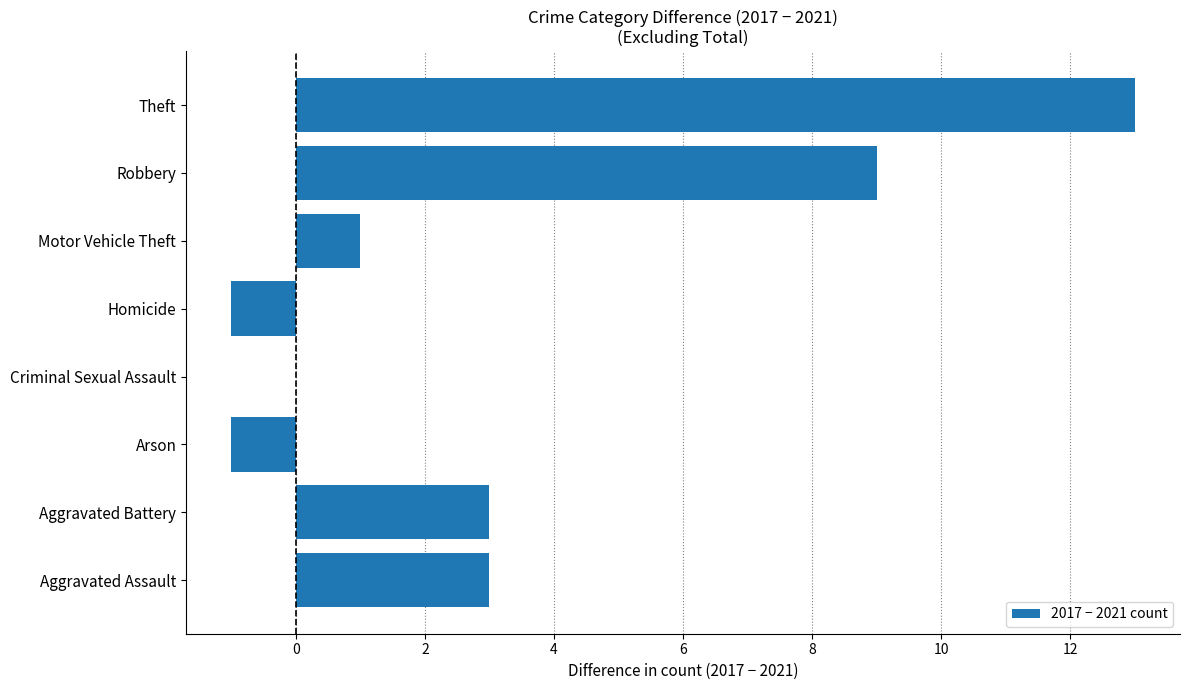

Which category has the highest value across all series?

Theft